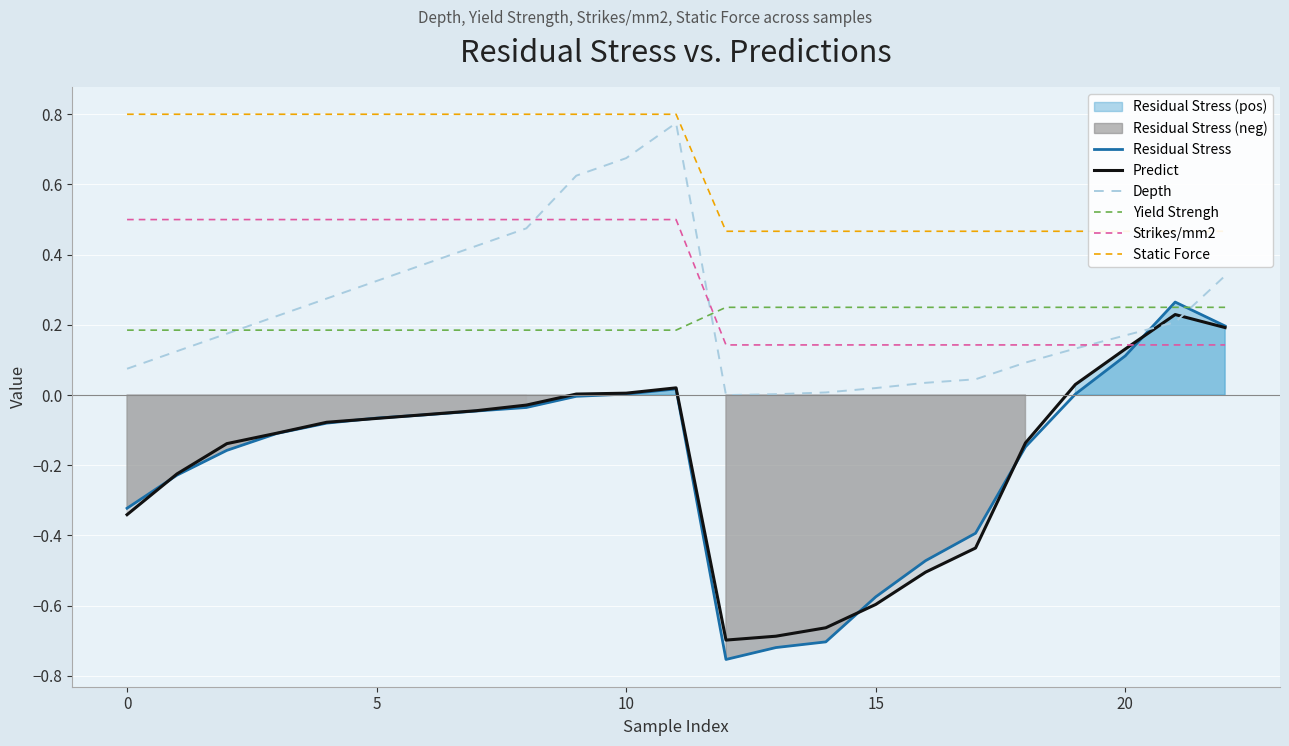

How many times do Strikes/mm2 and Residual Stress cross each other?

1